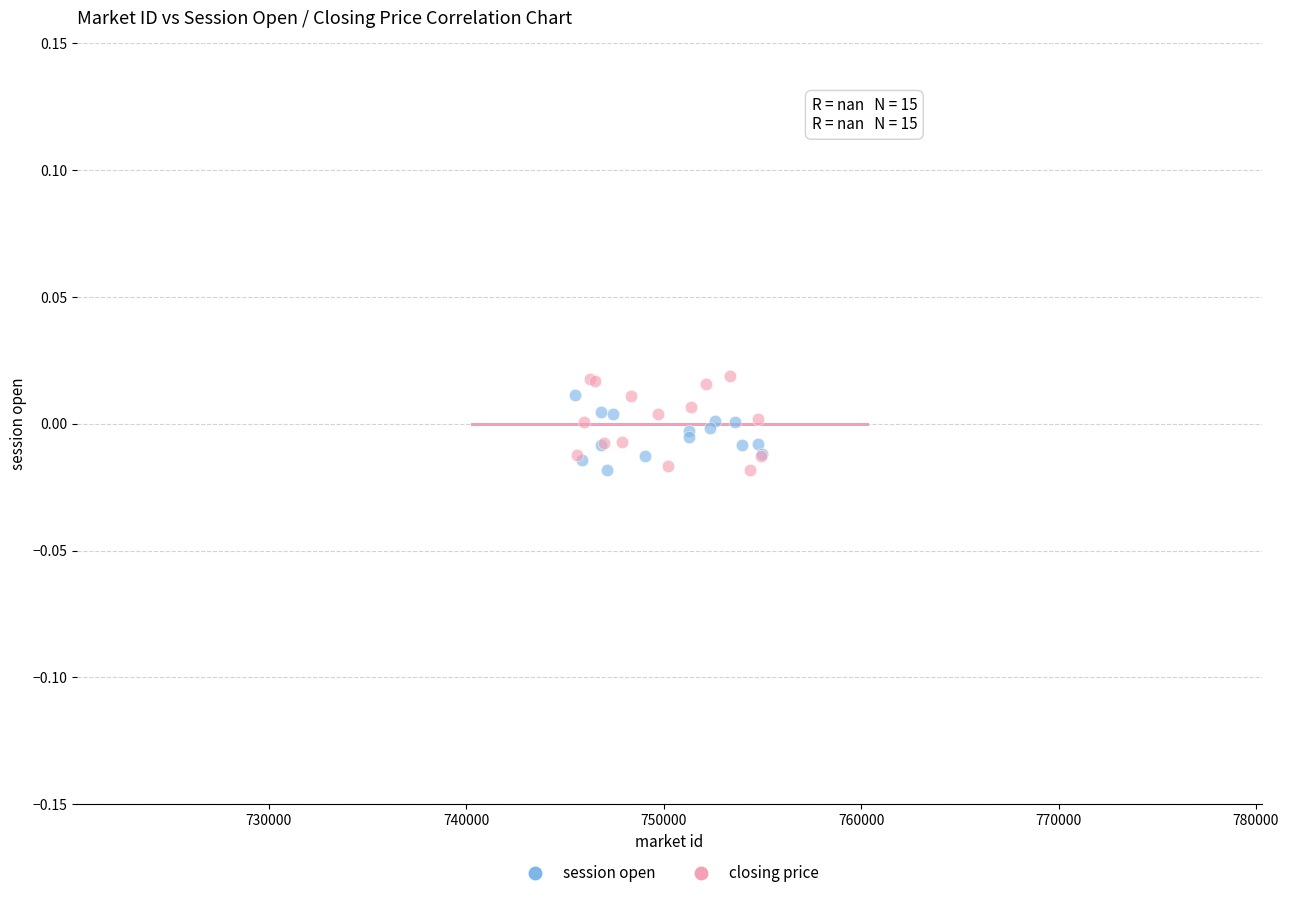

Which series has the widest spread of Y values?

closing price